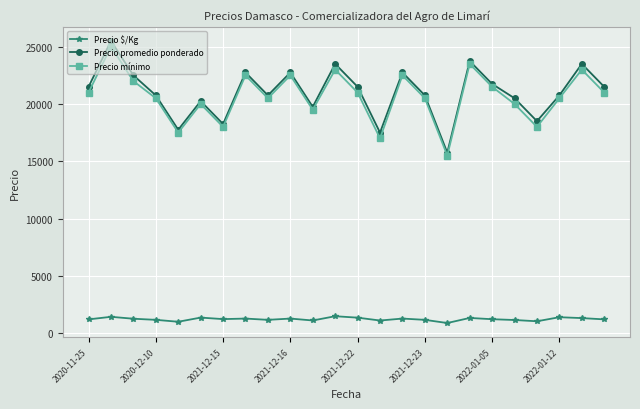

At how many categories does at least one series exceed 6511?

24